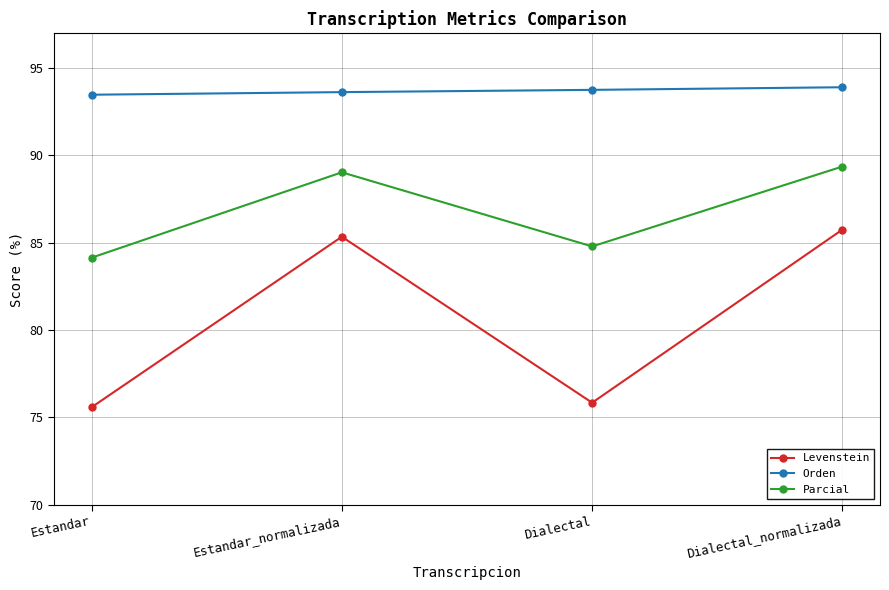

What position from the left is Dialectal_normalizada?

4